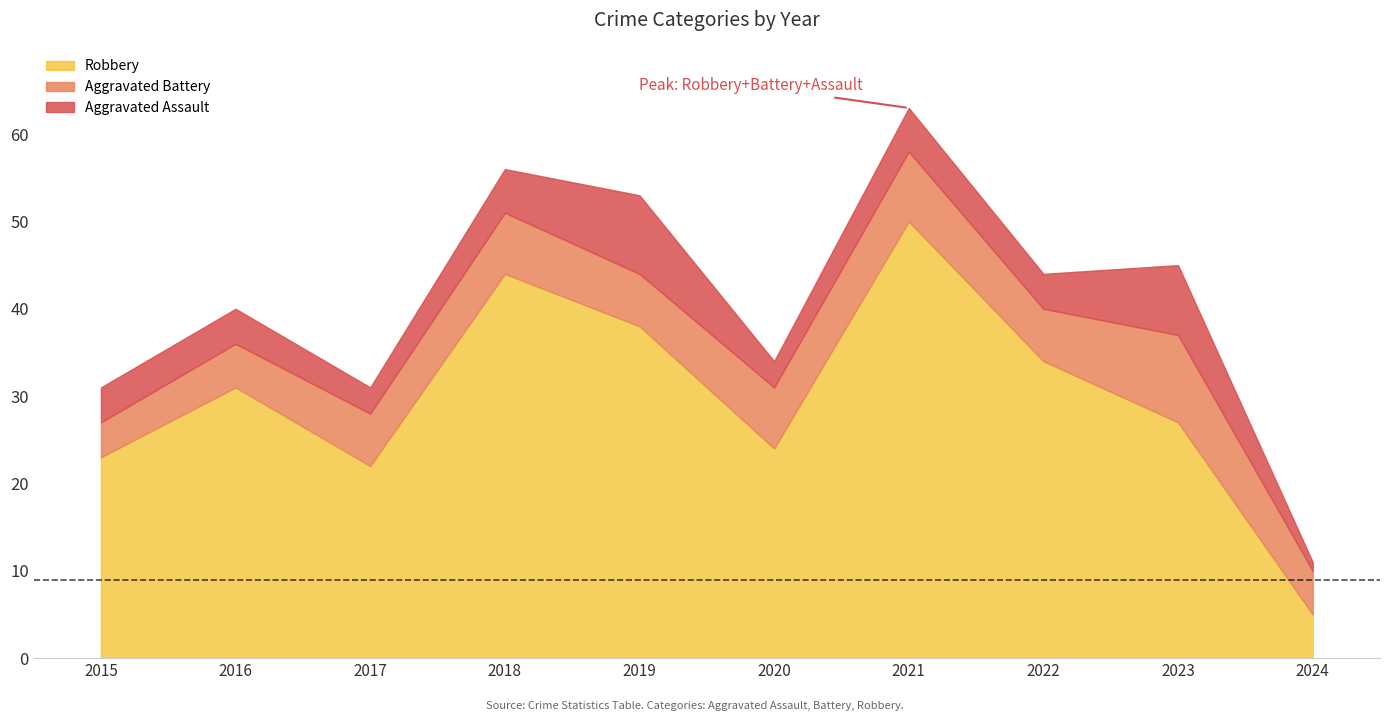

Which series changed the most between 2016 and 2020?

Robbery